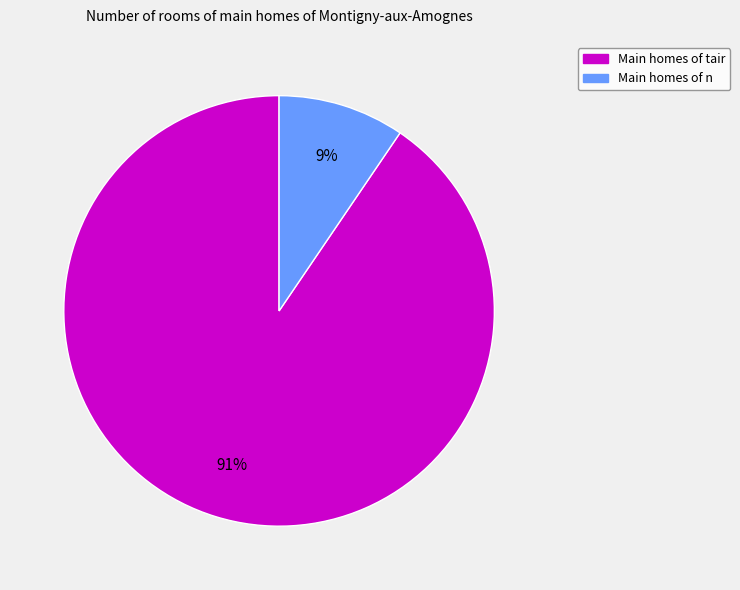

To the nearest percent, what is the average slice percentage?

50%